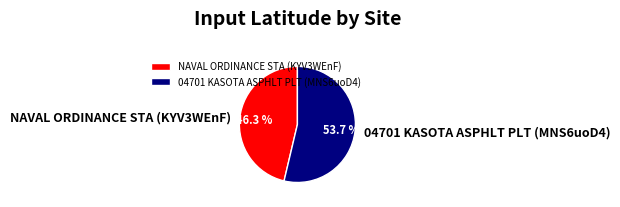

To the nearest percent, what portion does 04701 KASOTA ASPHLT PLT (MNS6uoD4) represent?

54%